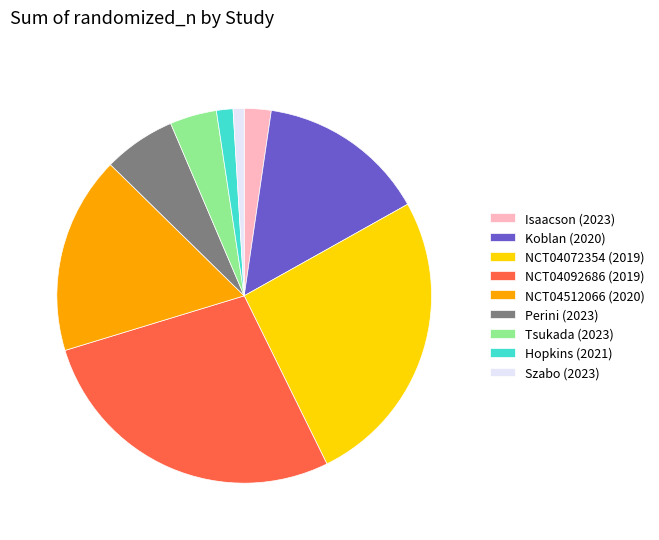

Which slice is the largest?

NCT04092686 (2019)